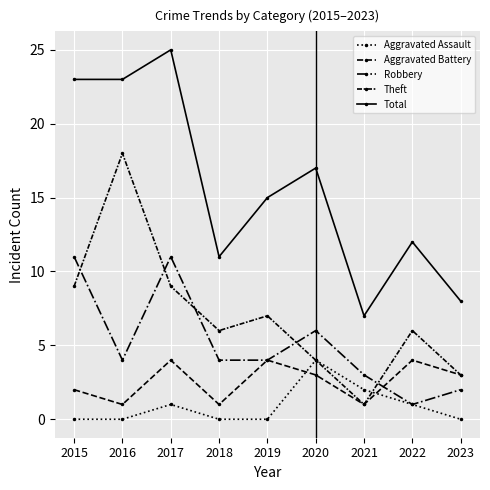

Rank the categories by Theft value from lowest to highest.

2021, 2023, 2020, 2018, 2022, 2019, 2015, 2017, 2016